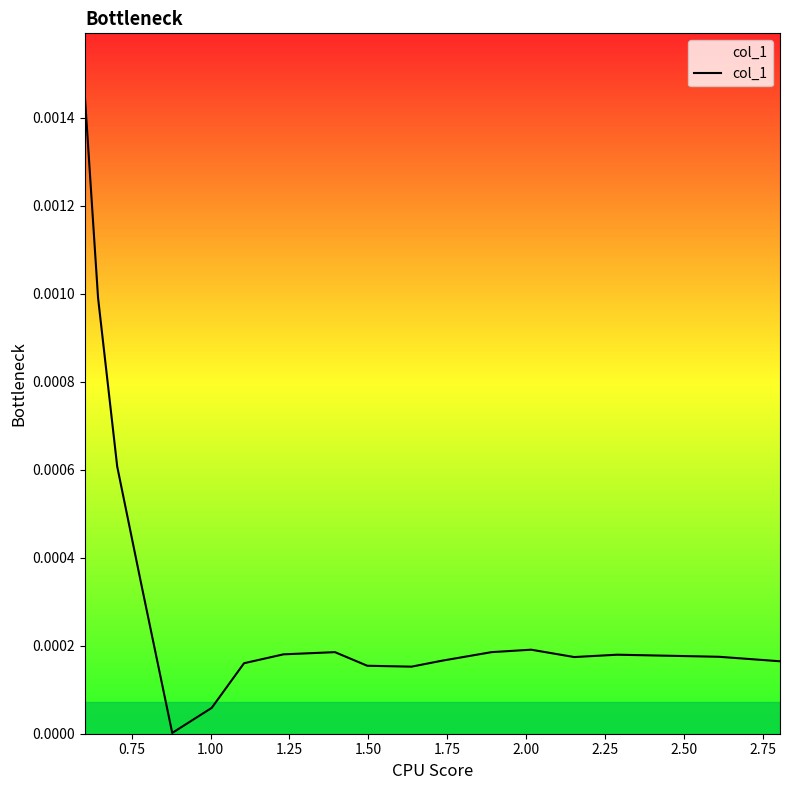

True or false: there are more than 1 points higher than both neighbors.

True